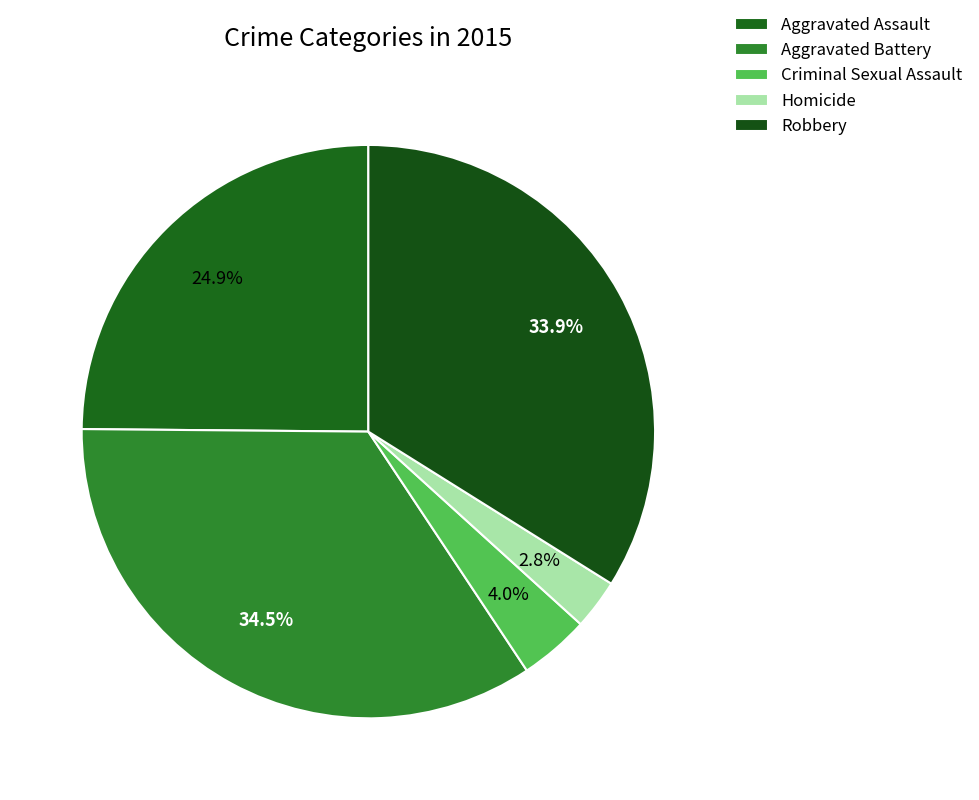

Is it true that Criminal Sexual Assault is 4% of the pie?

True